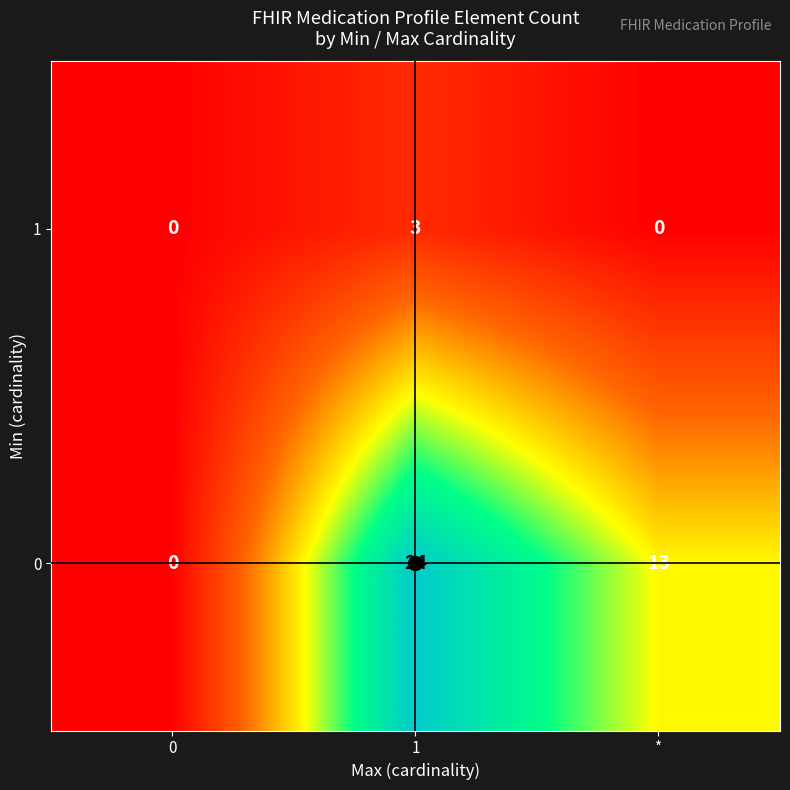

How many series are shown in this chart?

2